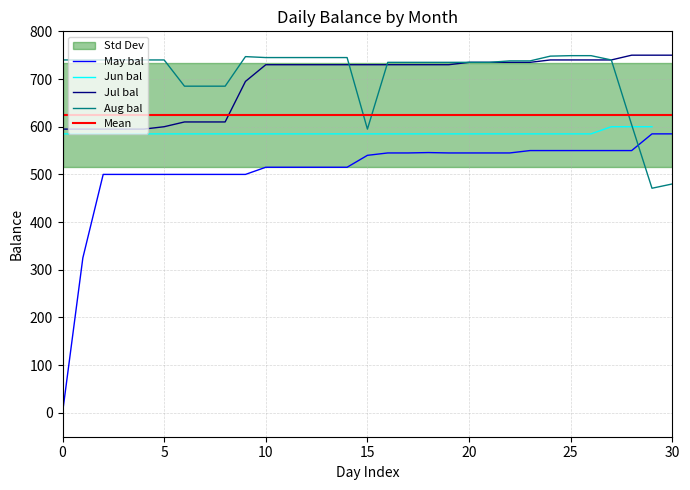

True or false: May bal and Jul bal intersect in this chart.

False